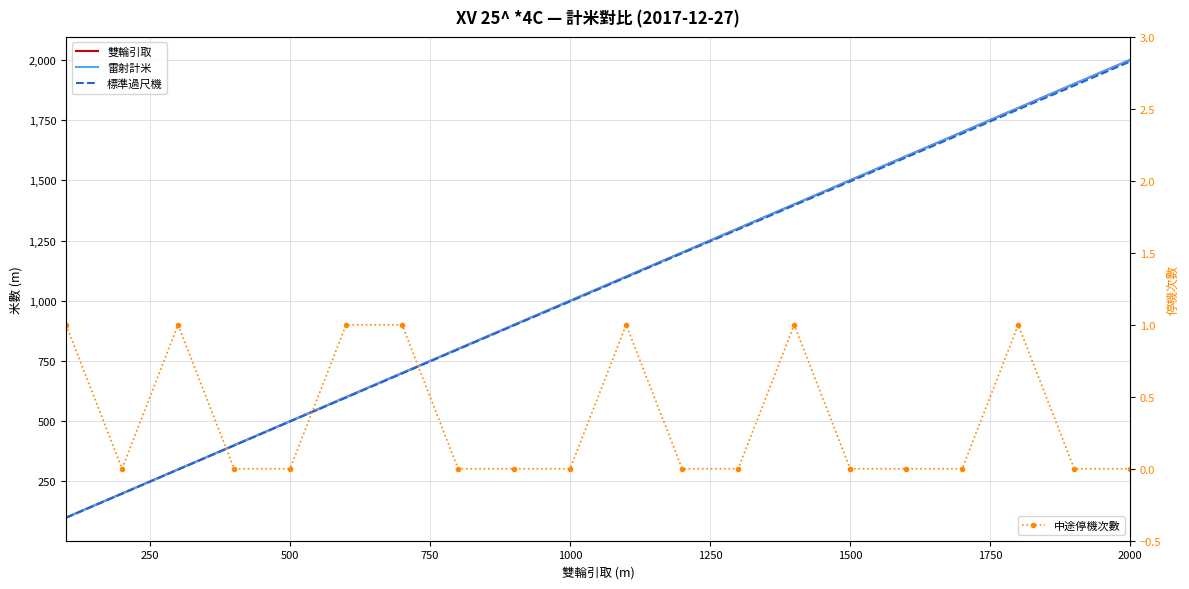

What is the lowest value of the 雷射計米 series?

100